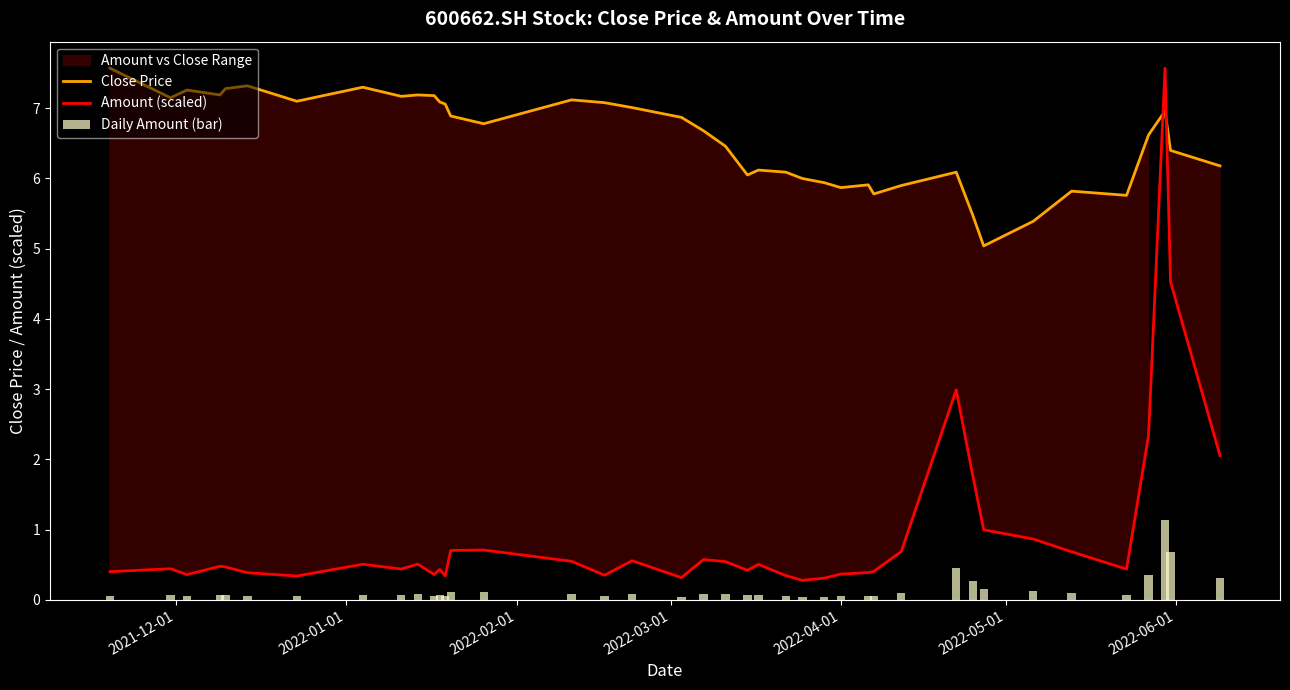

What is the minimum value for Amount (scaled)?

0.3